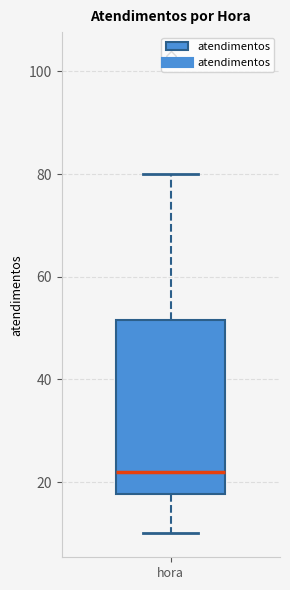

Read this box plot against the y-axis: the position of the median line, the range covered by the box, and the ends of both whiskers. The values are not printed on the chart, so give them approximately, as read against the axis.

median 22, box 18 to 52, whiskers 10 to 80